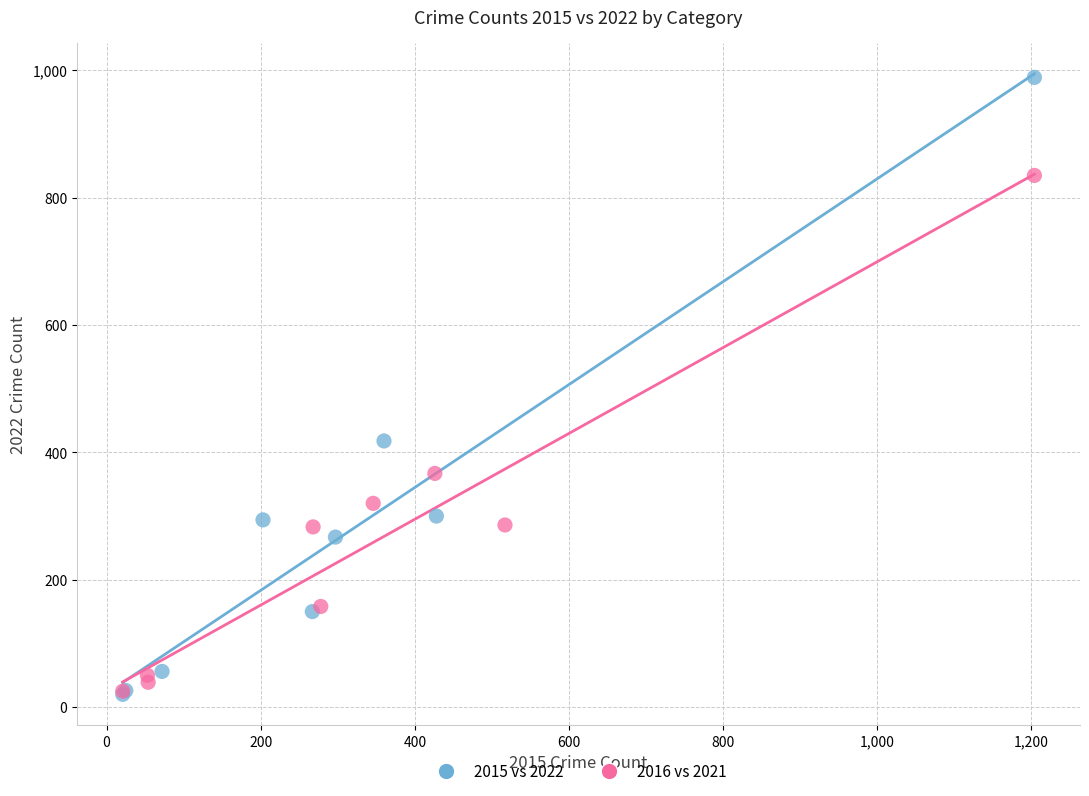

Which series has the largest Y range (max minus min)?

2015 vs 2022